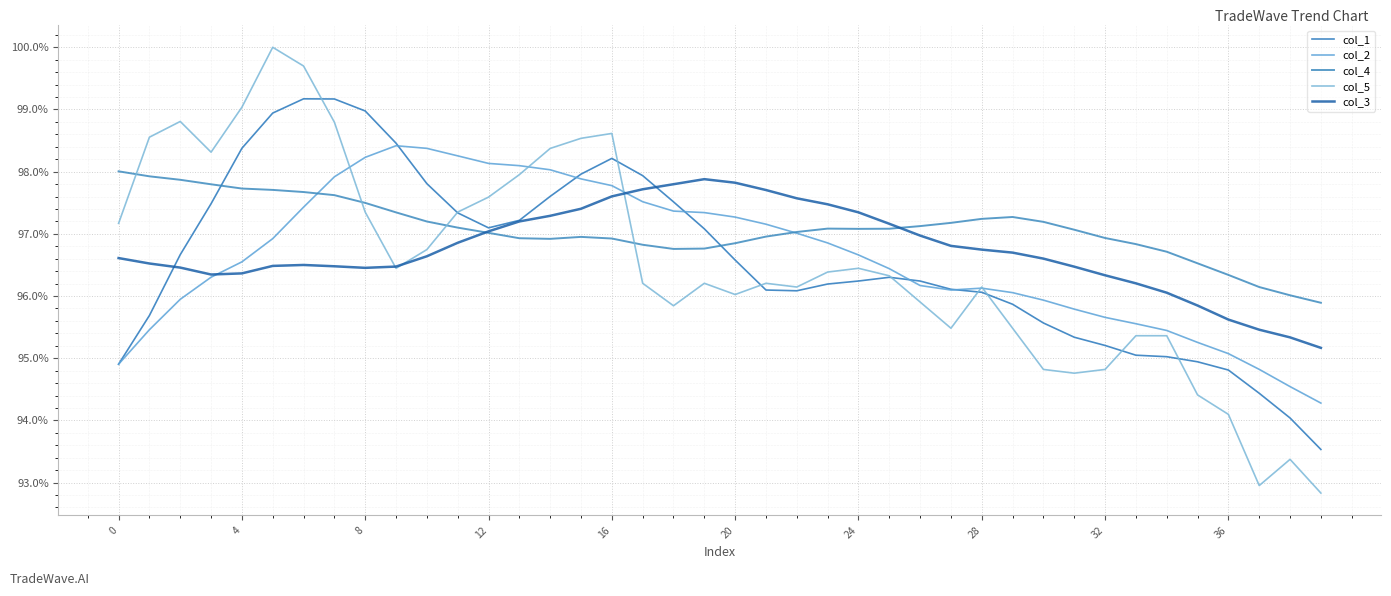

Reading left to right, what are all the values shown in this chart?

col_1: 0.9	1.0	1.0	1.0	1.0	1.0	1.0	1.0	1.0	1.0	1.0	1.0	1.0	1.0	1.0	1.0	1.0	1.0	1.0	1.0	1.0	1.0	1.0	1.0	1.0	1.0	1.0	1.0	1.0	1.0	1.0	1.0	1.0	1.0	1.0	0.9	0.9	0.9	0.9	0.9
col_2: 0.9	1.0	1.0	1.0	1.0	1.0	1.0	1.0	1.0	1.0	1.0	1.0	1.0	1.0	1.0	1.0	1.0	1.0	1.0	1.0	1.0	1.0	1.0	1.0	1.0	1.0	1.0	1.0	1.0	1.0	1.0	1.0	1.0	1.0	1.0	1.0	1.0	0.9	0.9	0.9
col_4: 1.0	1.0	1.0	1.0	1.0	1.0	1.0	1.0	1.0	1.0	1.0	1.0	1.0	1.0	1.0	1.0	1.0	1.0	1.0	1.0	1.0	1.0	1.0	1.0	1.0	1.0	1.0	1.0	1.0	1.0	1.0	1.0	1.0	1.0	1.0	1.0	1.0	1.0	1.0	1.0
col_5: 1.0	1.0	1.0	1.0	1.0	1.0	1.0	1.0	1.0	1.0	1.0	1.0	1.0	1.0	1.0	1.0	1.0	1.0	1.0	1.0	1.0	1.0	1.0	1.0	1.0	1.0	1.0	1.0	1.0	1.0	0.9	0.9	0.9	1.0	1.0	0.9	0.9	0.9	0.9	0.9
col_3: 1.0	1.0	1.0	1.0	1.0	1.0	1.0	1.0	1.0	1.0	1.0	1.0	1.0	1.0	1.0	1.0	1.0	1.0	1.0	1.0	1.0	1.0	1.0	1.0	1.0	1.0	1.0	1.0	1.0	1.0	1.0	1.0	1.0	1.0	1.0	1.0	1.0	1.0	1.0	1.0